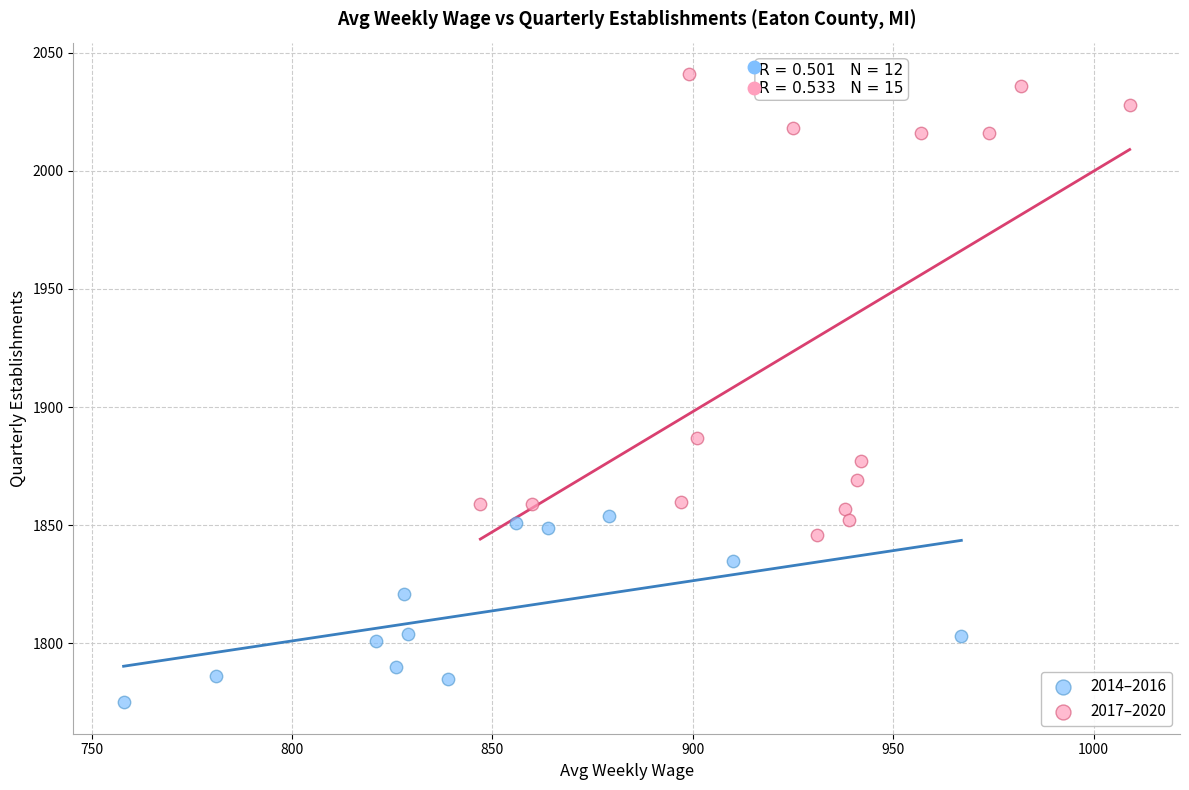

Which series contains the lowest Y value?

2014–2016